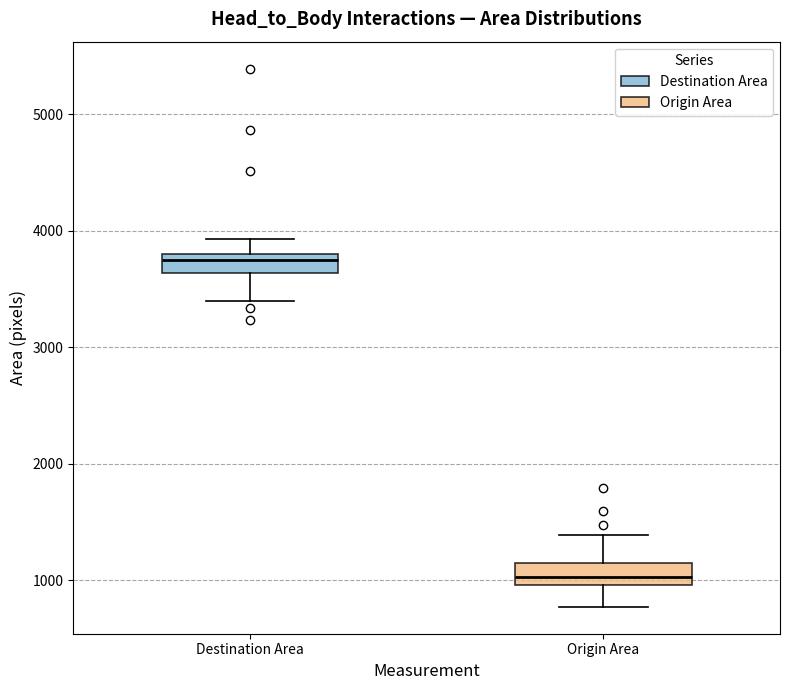

Which box has the highest median line?

Destination Area